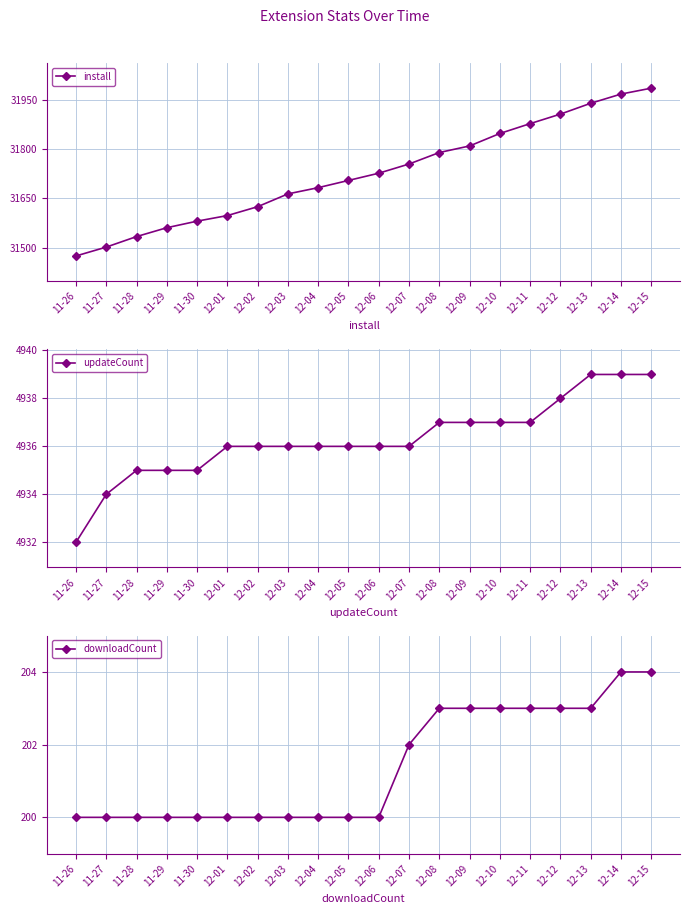

True or false: updateCount and install intersect in this chart.

False